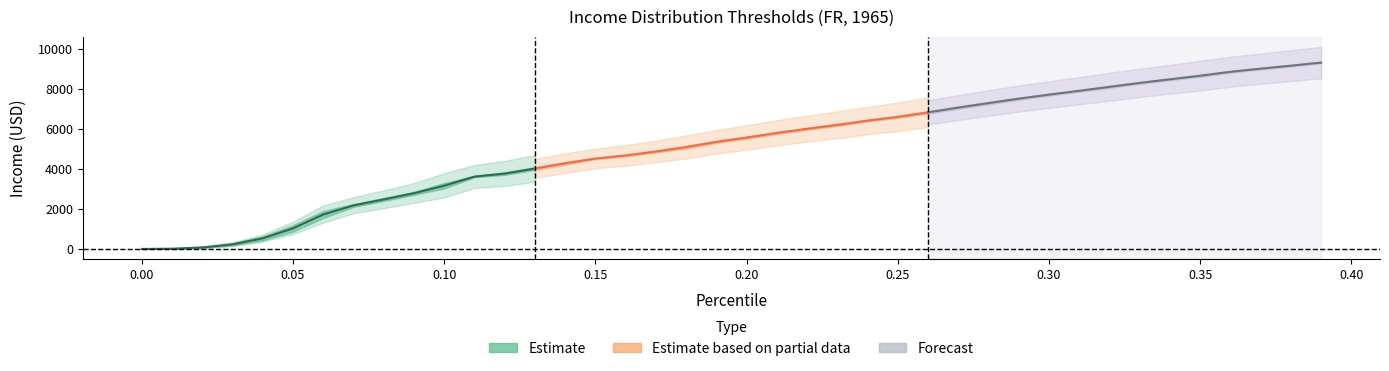

True or false: p and thr cross at least once.

False